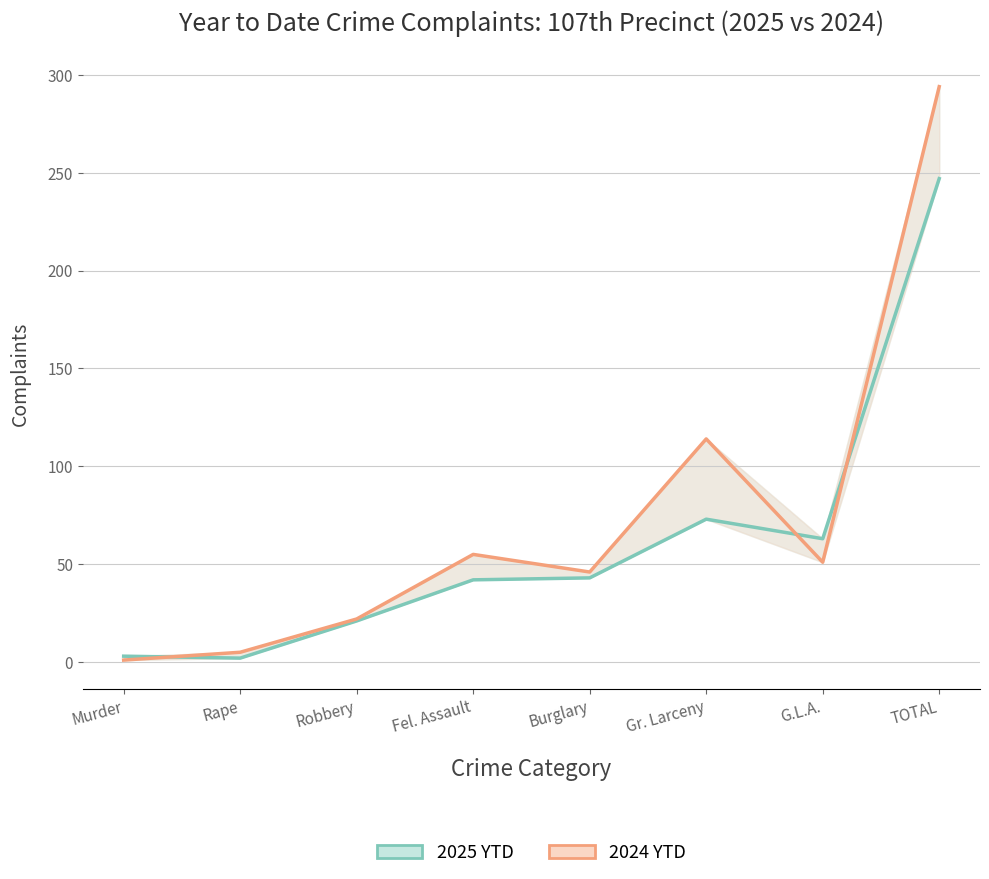

How many lines are shown in the chart?

2